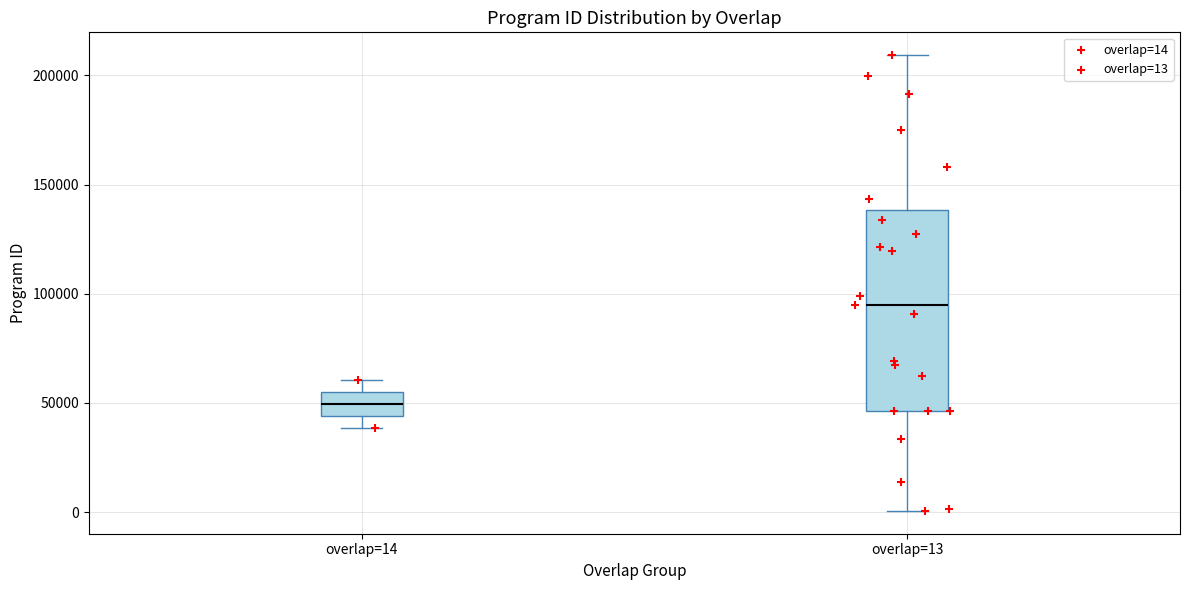

Which box has the highest median line?

overlap=13